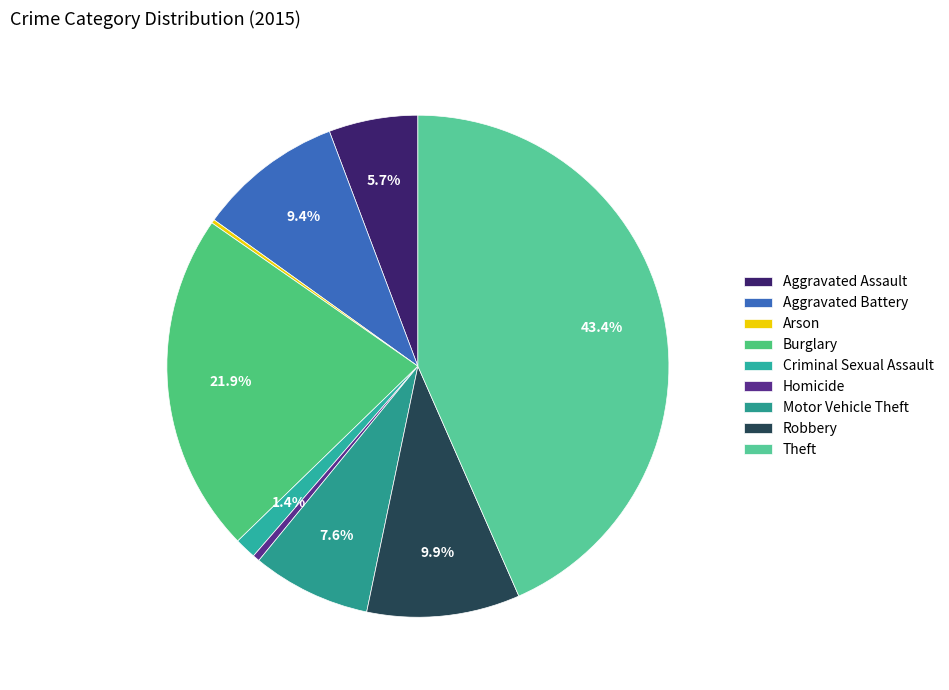

How many segments does this pie chart have?

9